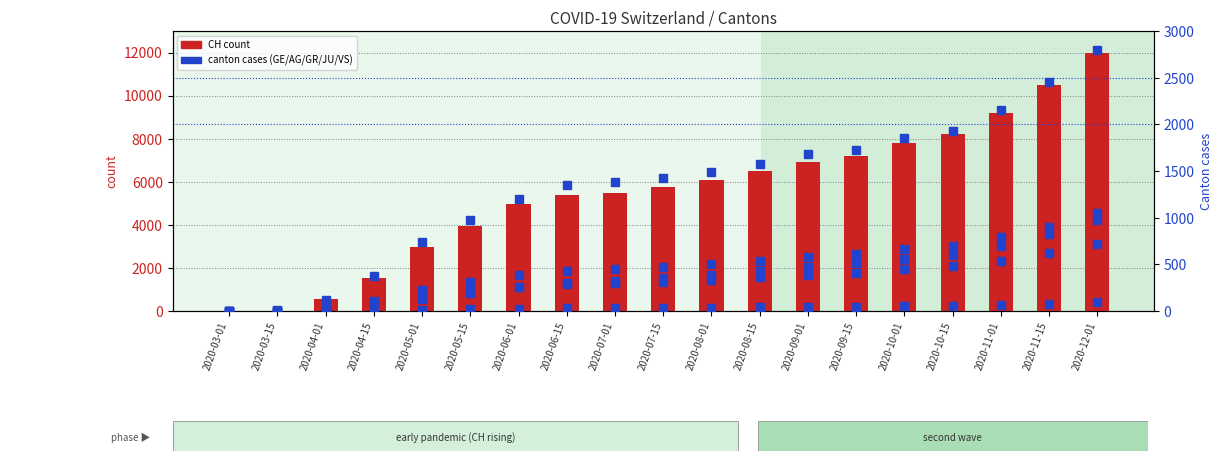

How many positive values does the JU series have?

16